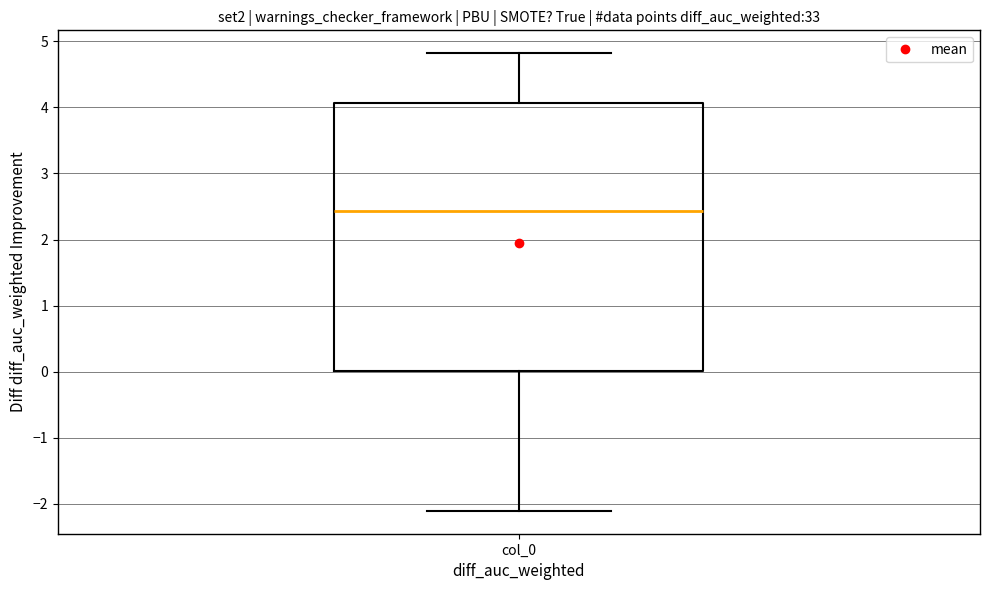

Where does the upper whisker of the box for col_0 end on the y-axis? The values are not printed on the chart, so give them approximately, as read against the axis.

4.8